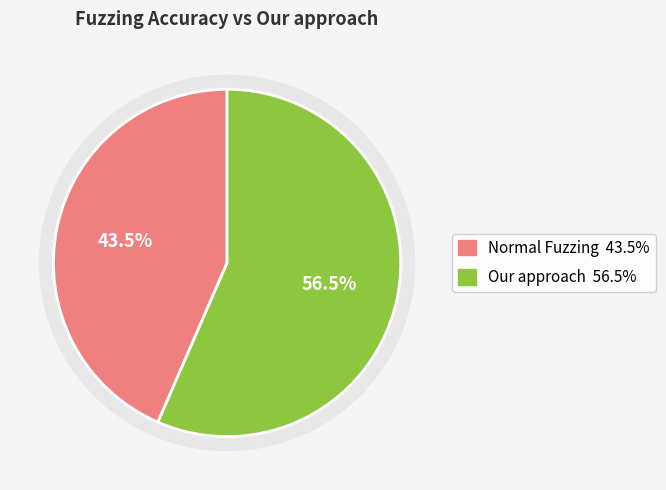

Is there any slice that represents more than half of the pie?

Yes